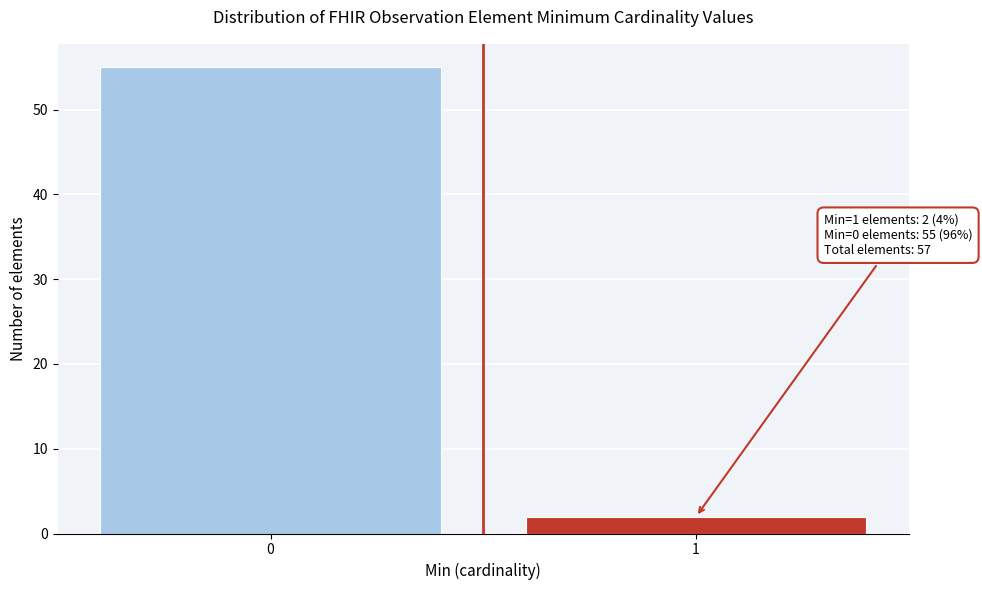

Reading left to right, what are all the values shown in this chart?

0=55	1=2